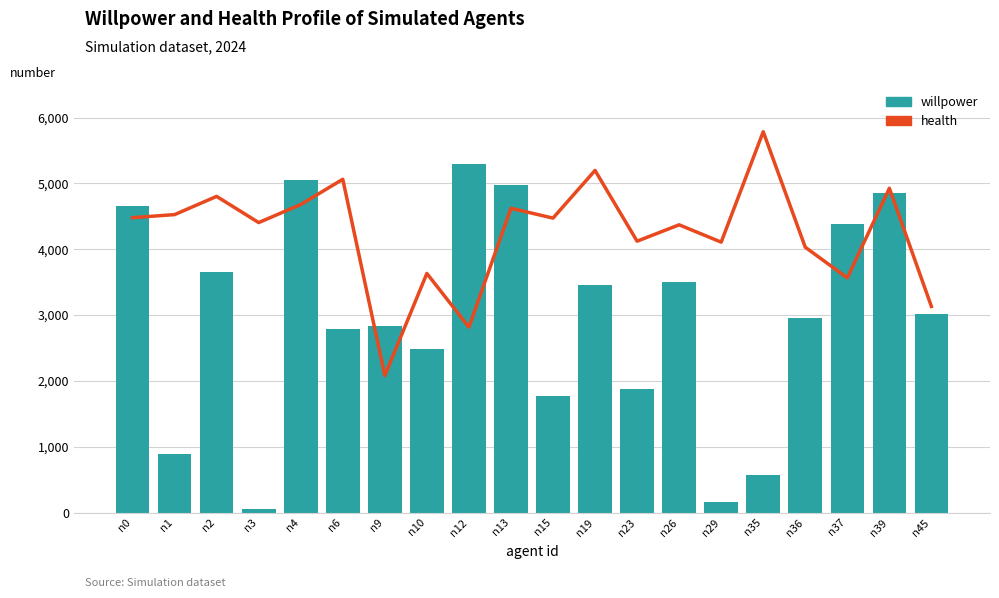

What is the sum of the health values at n9 and n29?

6187.9